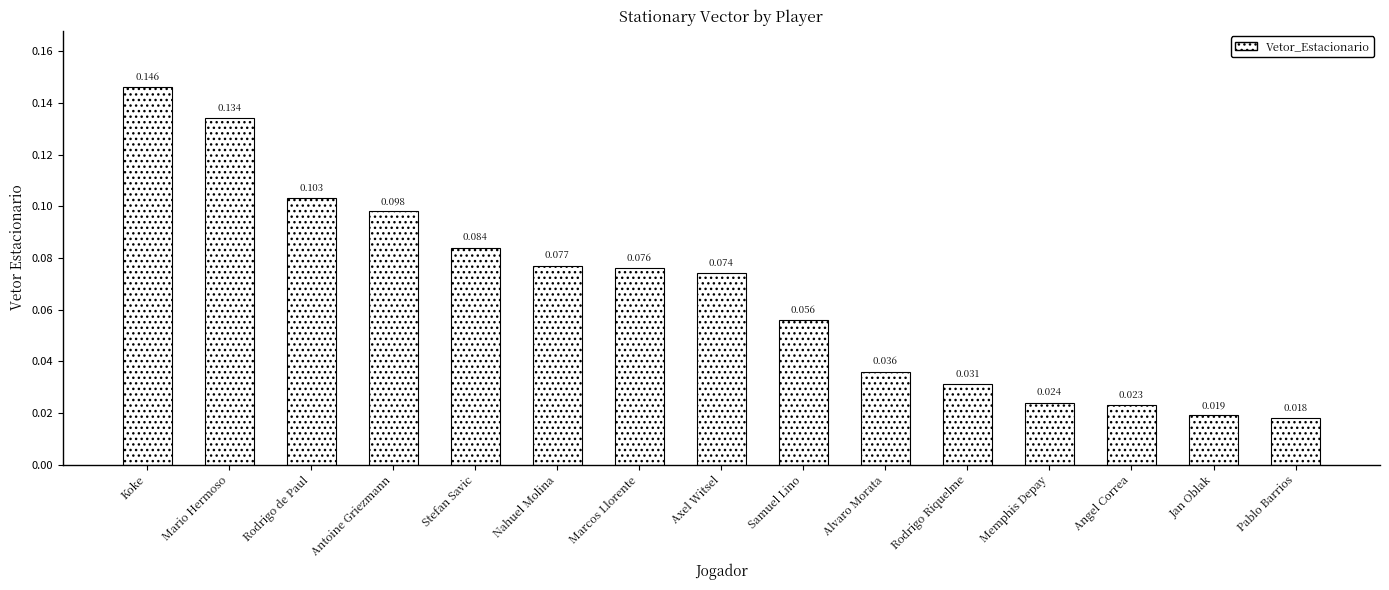

Which has a higher value, Axel Witsel or Rodrigo Riquelme?

Axel Witsel